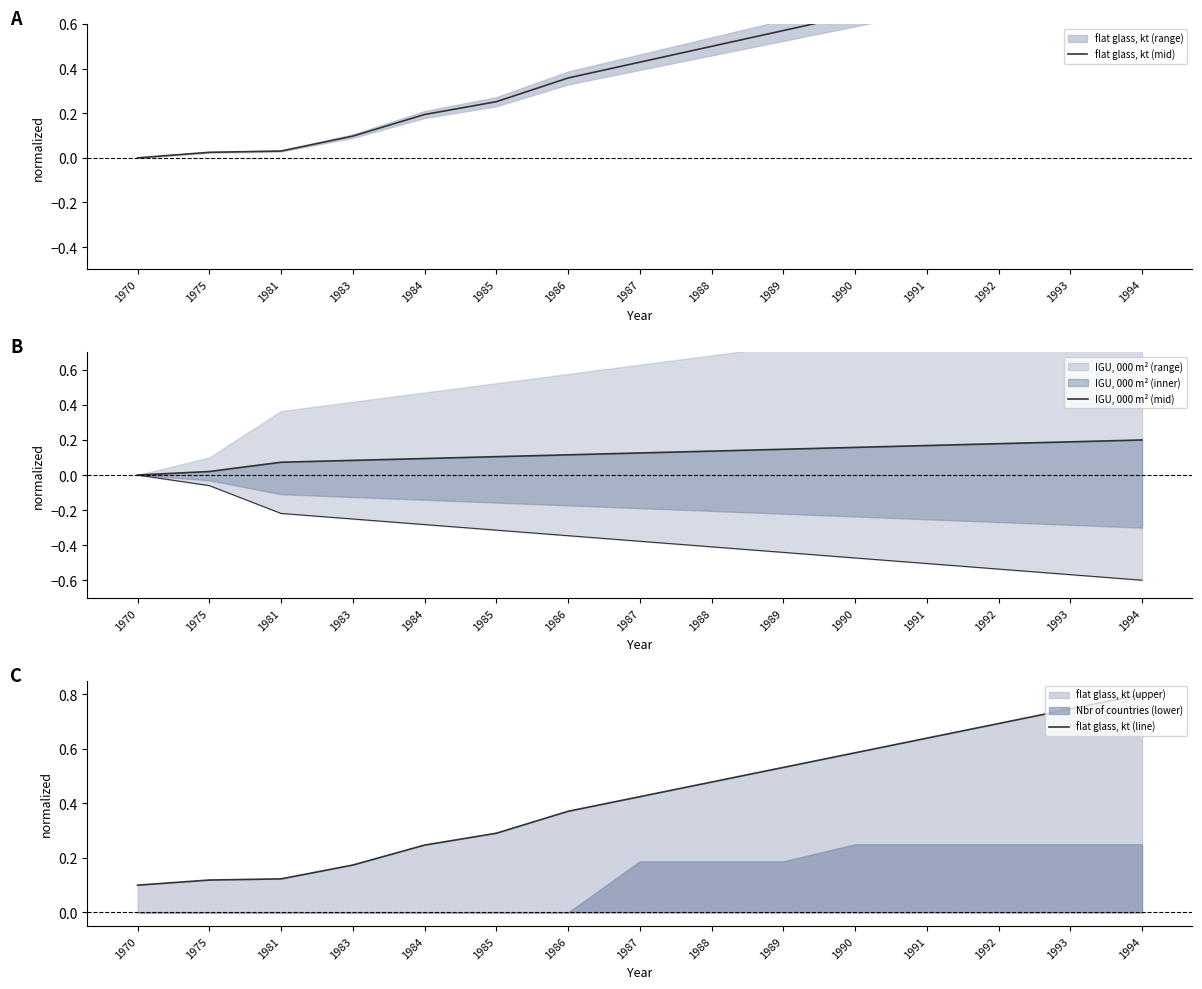

What is the sum of all flat glass, kt (line) values?

6.3